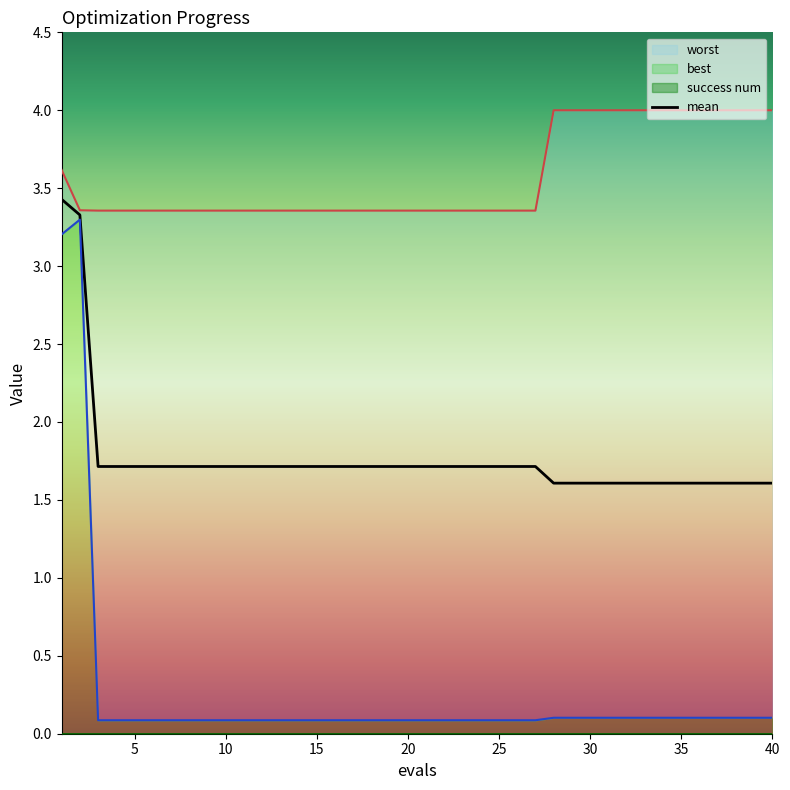

What is the value of the best point at the 29th from the left?

0.1